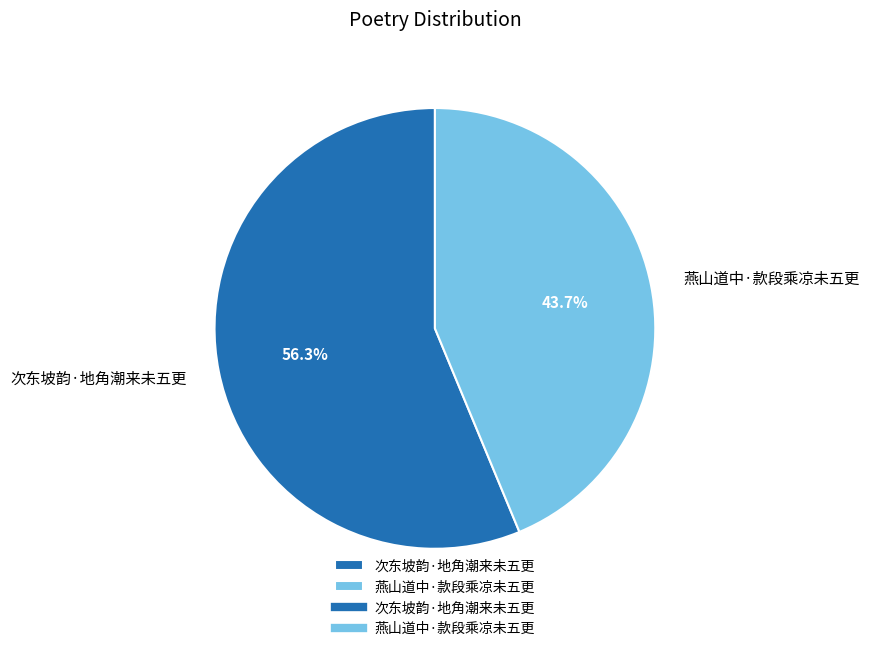

To the nearest percent, what is the difference between the largest and smallest slice percentages?

13%